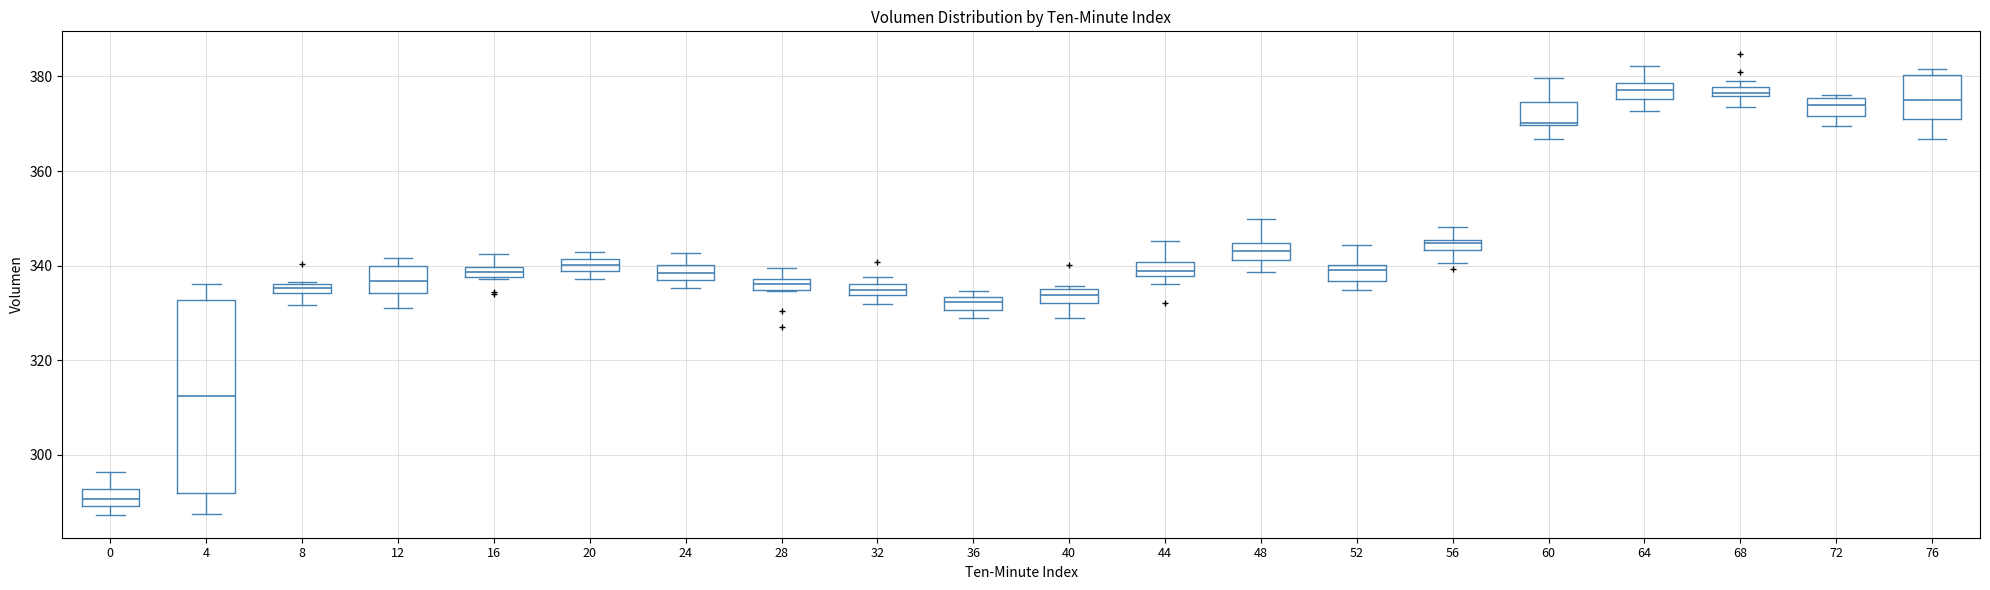

Which box's median line is the lowest?

0